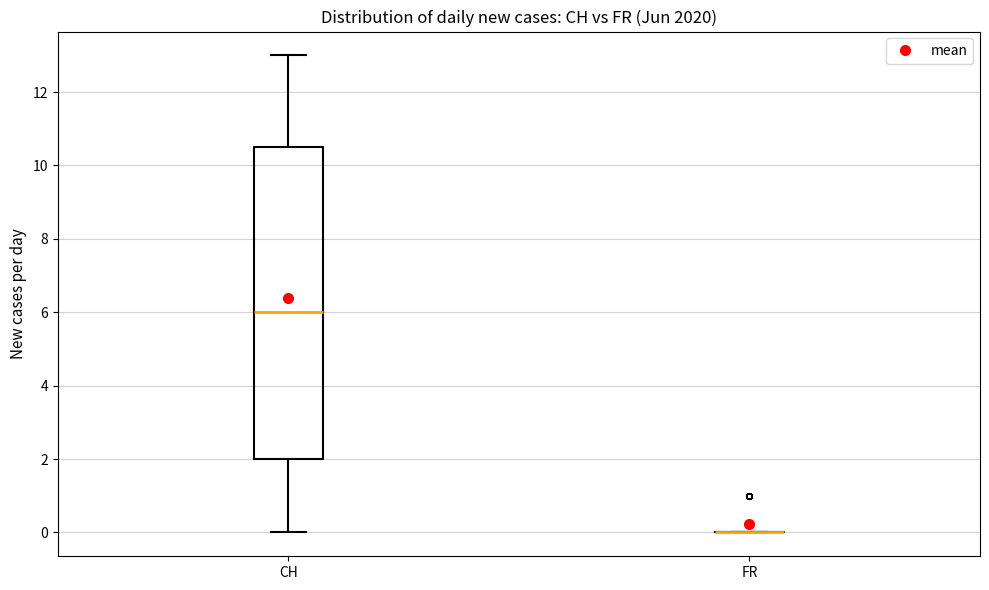

Reading left to right, transcribe this box plot: for each box, give where its median line is, the range the box spans, and where its two whiskers end, as read against the y-axis. The values are not printed on the chart, so give them approximately, as read against the axis.

CH: median 6.0, box 2.0 to 10.6, whiskers 0.0 to 13.0
FR: box collapsed to a line at 0.0, whiskers 0.0 to 0.0